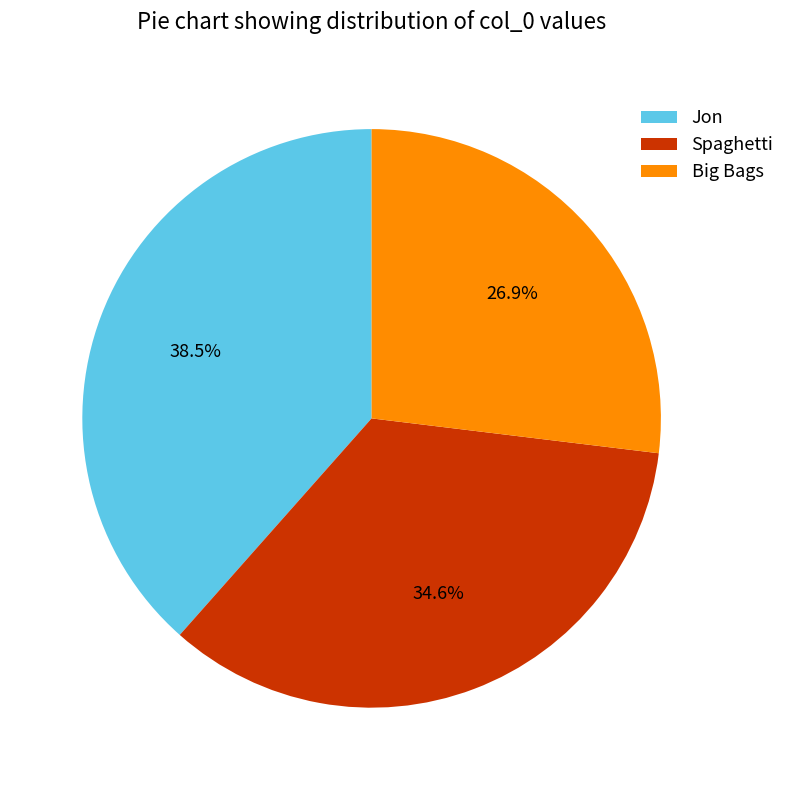

Rank the categories by value from lowest to highest.

Big Bags, Spaghetti, Jon